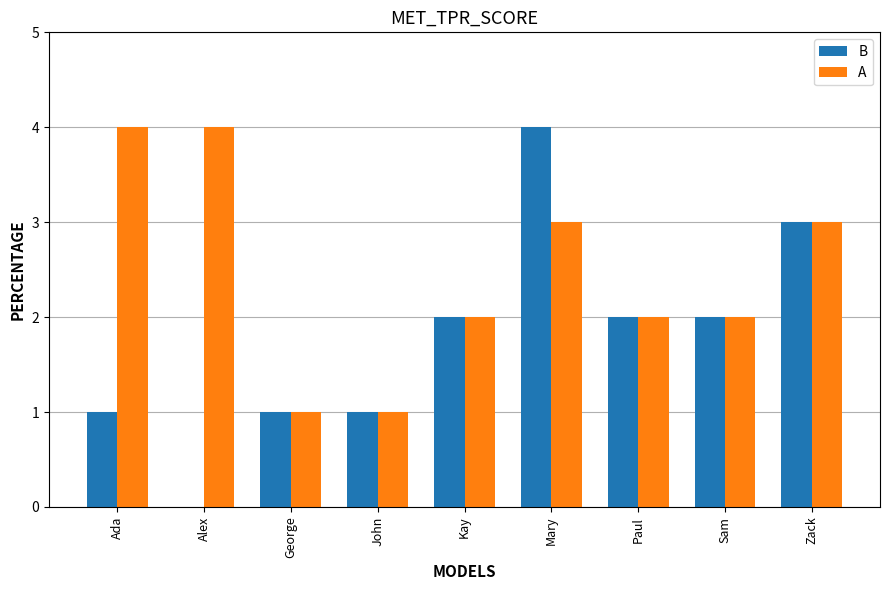

What is the highest value of the A series?

4